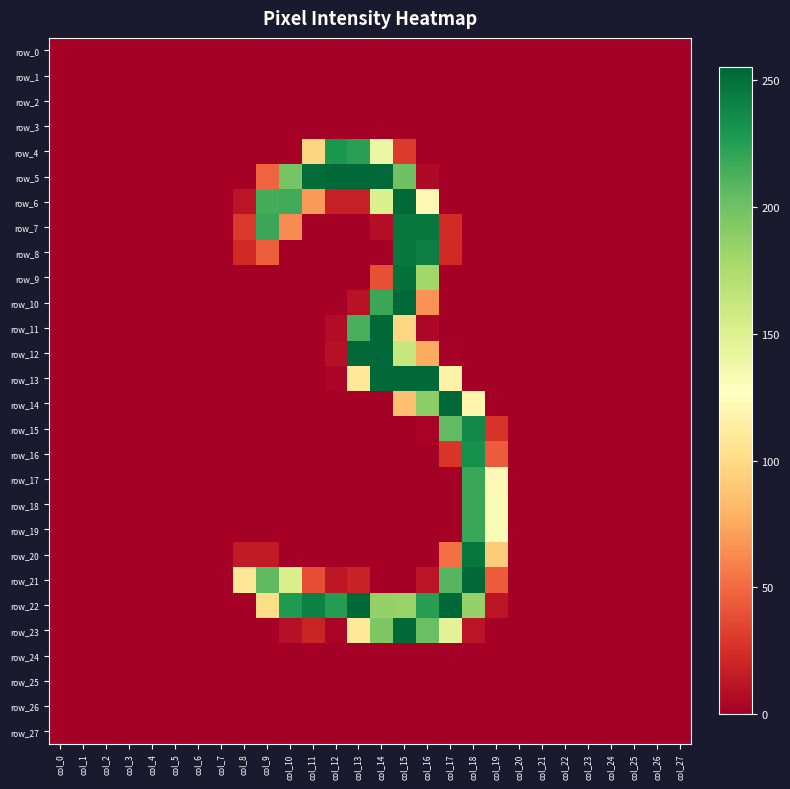

Which series has the widest spread of values?

row_14